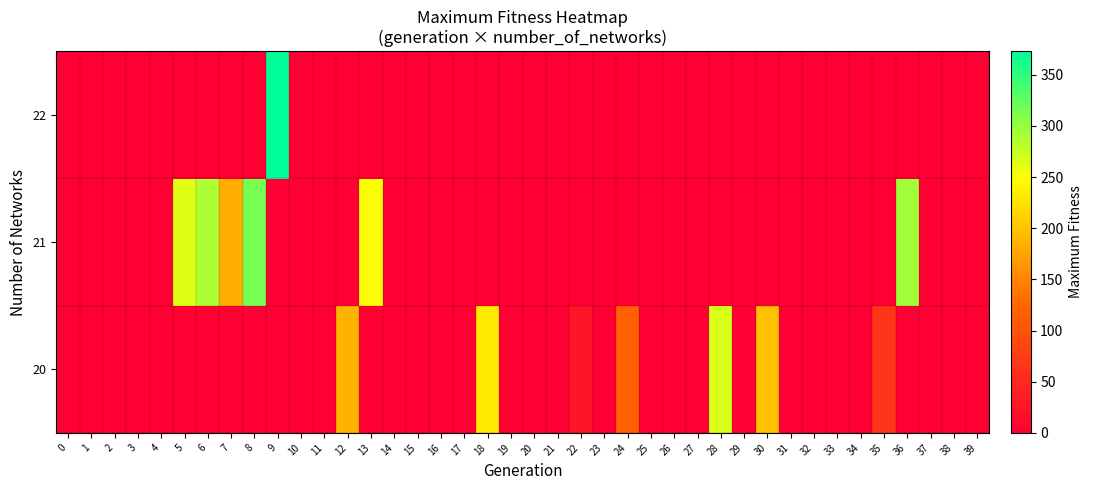

Which series has the largest total across all categories?

21